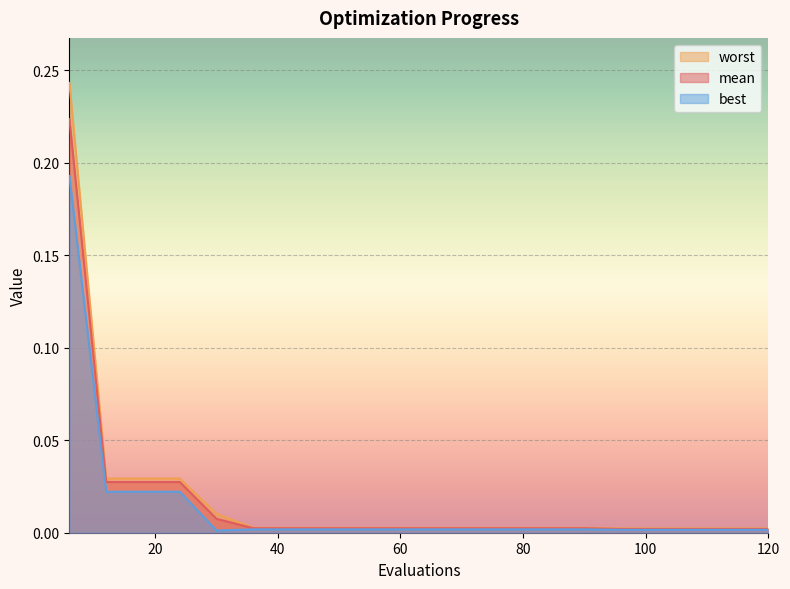

Reading left to right, transcribe all the data shown in this chart.

mean: 6=0.2	12=0.0	18=0.0	24=0.0	30=0.0	36=0.0	42=0.0	48=0.0	54=0.0	60=0.0	66=0.0	72=0.0	78=0.0	84=0.0	90=0.0	96=0.0	102=0.0	108=0.0	114=0.0	120=0.0
best: 6=0.2	12=0.0	18=0.0	24=0.0	30=0.0	36=0.0	42=0.0	48=0.0	54=0.0	60=0.0	66=0.0	72=0.0	78=0.0	84=0.0	90=0.0	96=0.0	102=0.0	108=0.0	114=0.0	120=0.0
worst: 6=0.2	12=0.0	18=0.0	24=0.0	30=0.0	36=0.0	42=0.0	48=0.0	54=0.0	60=0.0	66=0.0	72=0.0	78=0.0	84=0.0	90=0.0	96=0.0	102=0.0	108=0.0	114=0.0	120=0.0